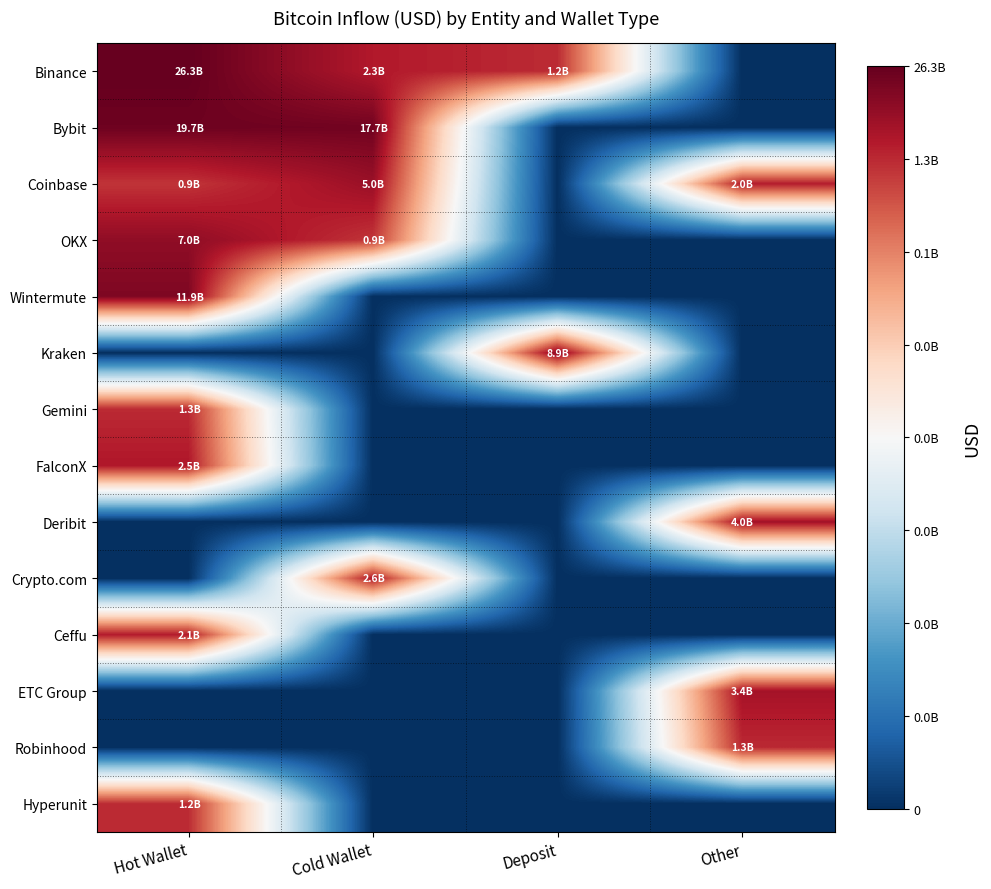

List the series in order of their peak value, lowest first.

Hyperunit, Gemini, Robinhood, Ceffu, FalconX, Crypto.com, ETC Group, Deribit, Coinbase, OKX, Kraken, Wintermute, Bybit, Binance